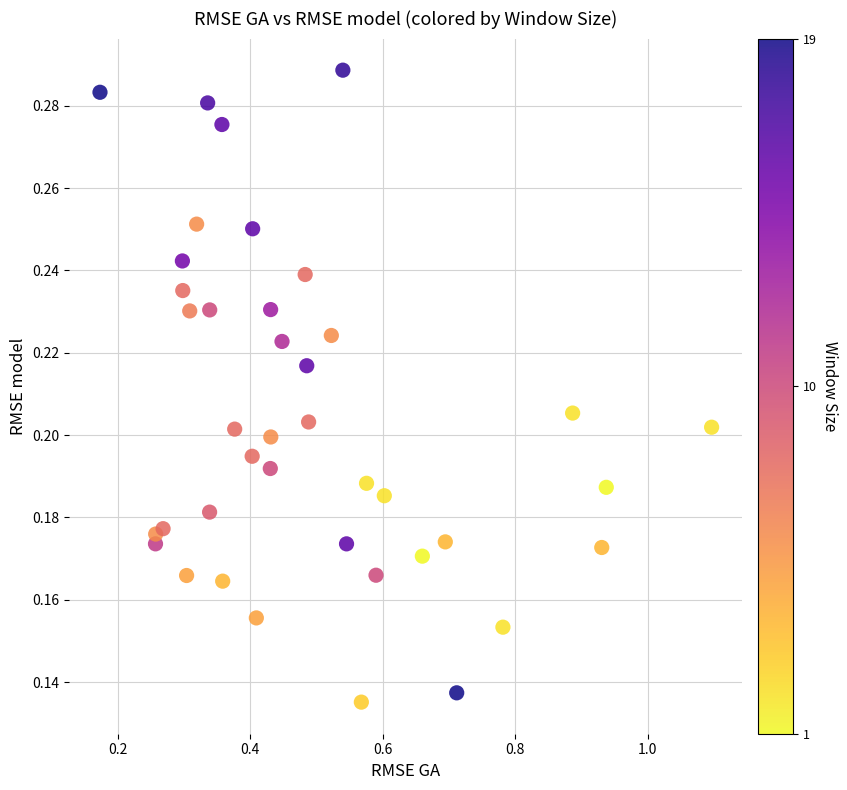

What is the range of X values (max minus min)?

0.9